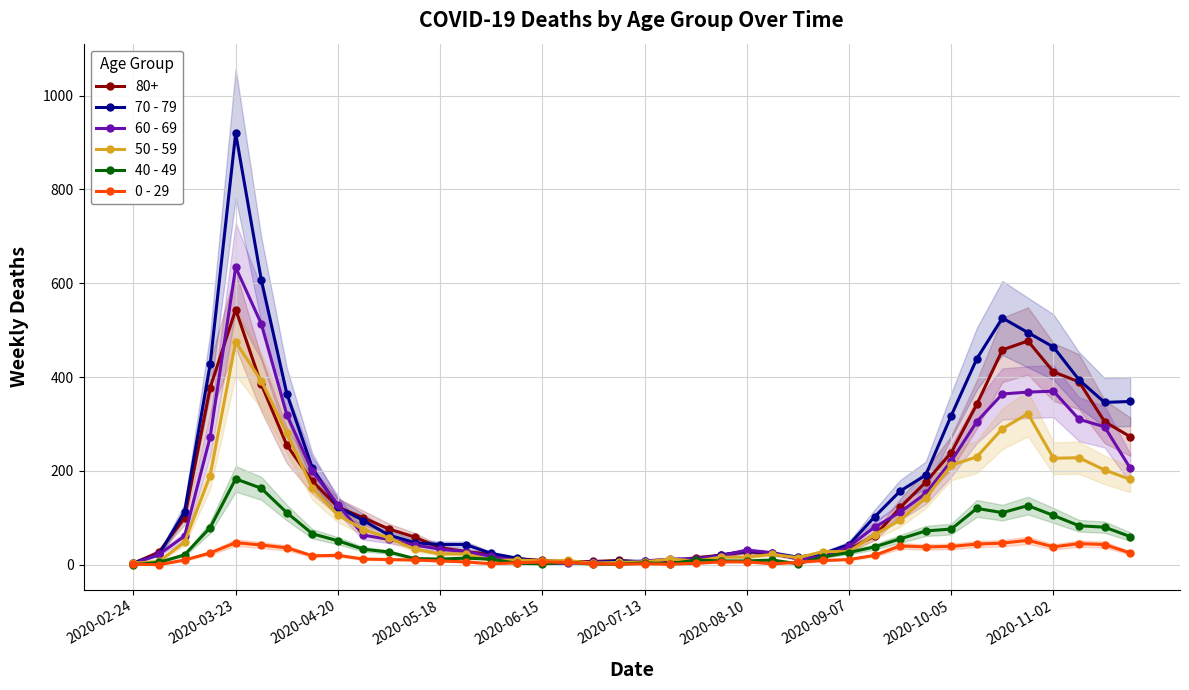

What is the average value of the 0 - 29 series?

19